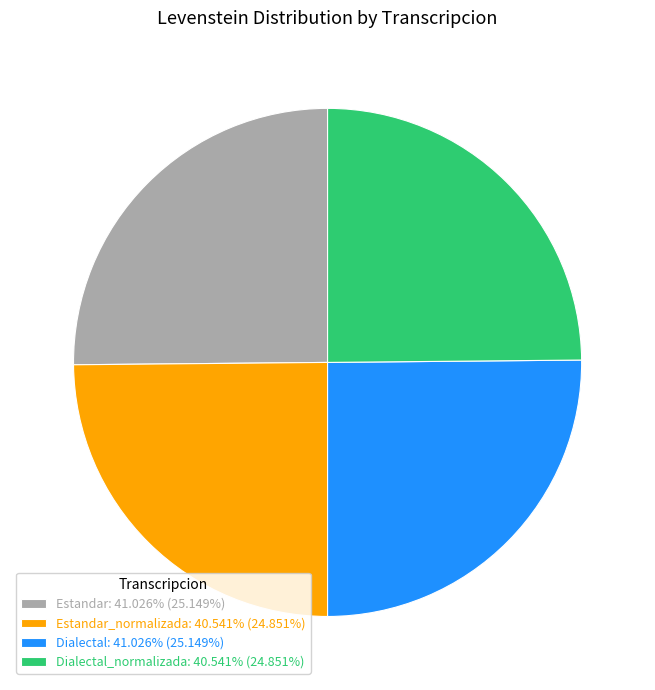

Approximately how many times larger is the value at Estandar: 41.026% (25.149%) compared to Dialectal_normalizada: 40.541% (24.851%)?

1.0